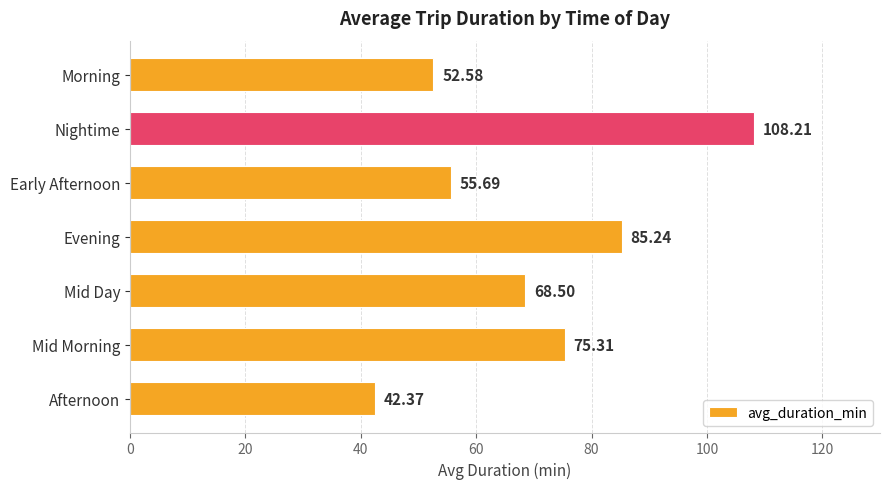

Which has a higher value, Early Afternoon or Morning?

Early Afternoon